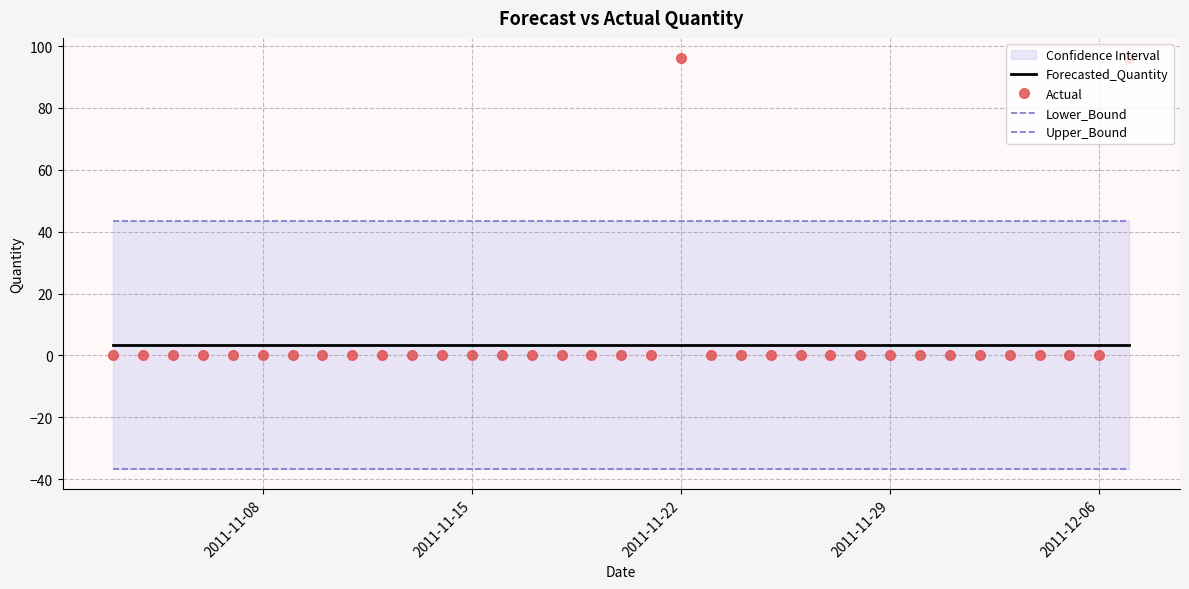

After their last crossing, which series has the higher values: Actual or Forecasted_Quantity?

Actual